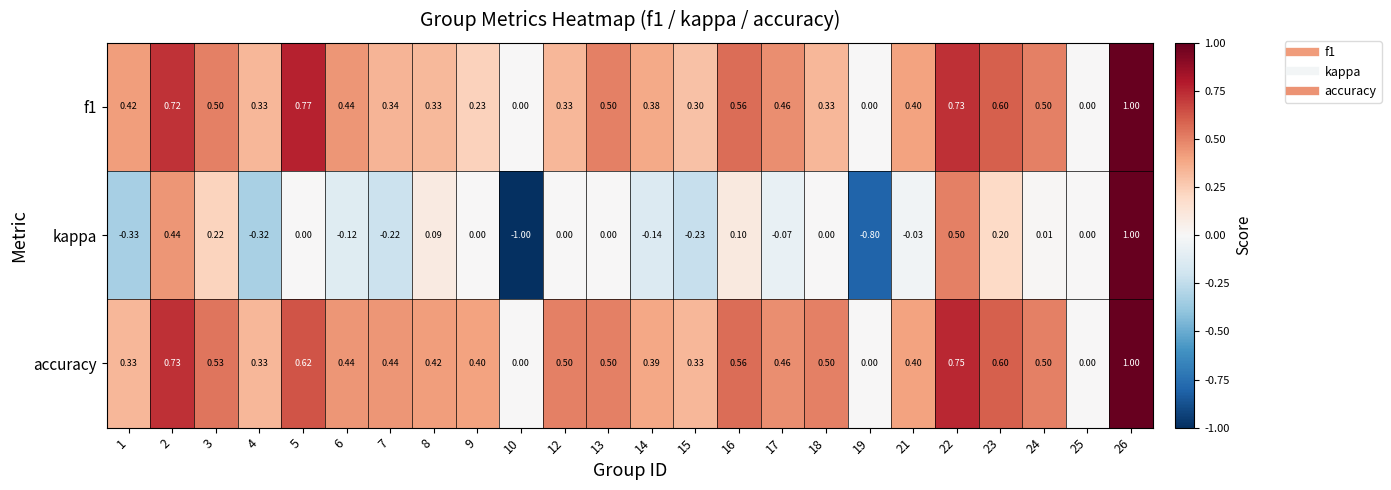

Which series has the widest spread of values?

kappa